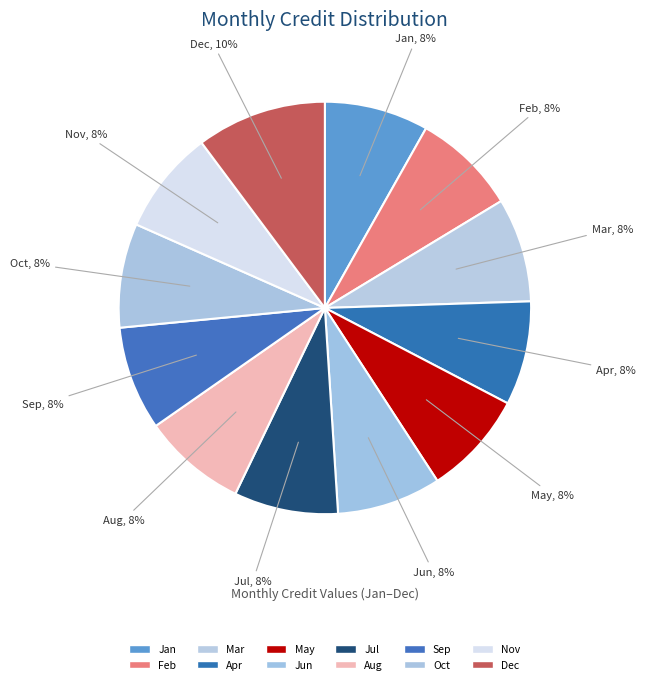

Is it true that Feb is 16% of the pie?

False